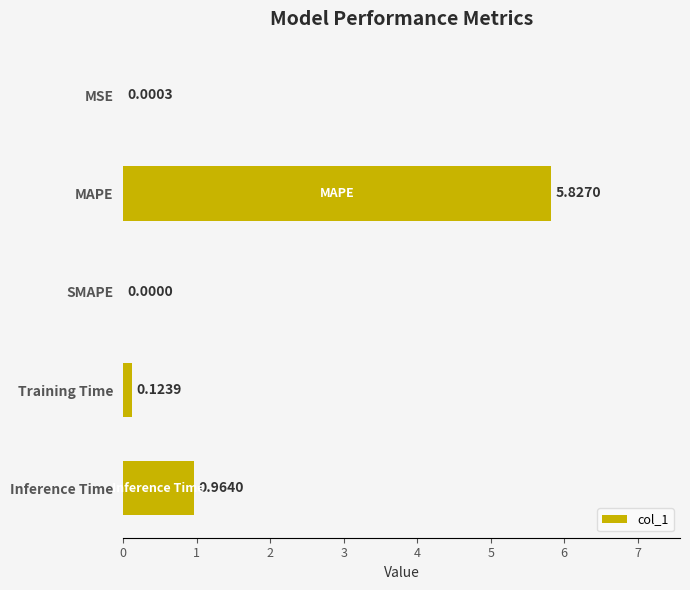

How many distinct data groups are displayed?

1